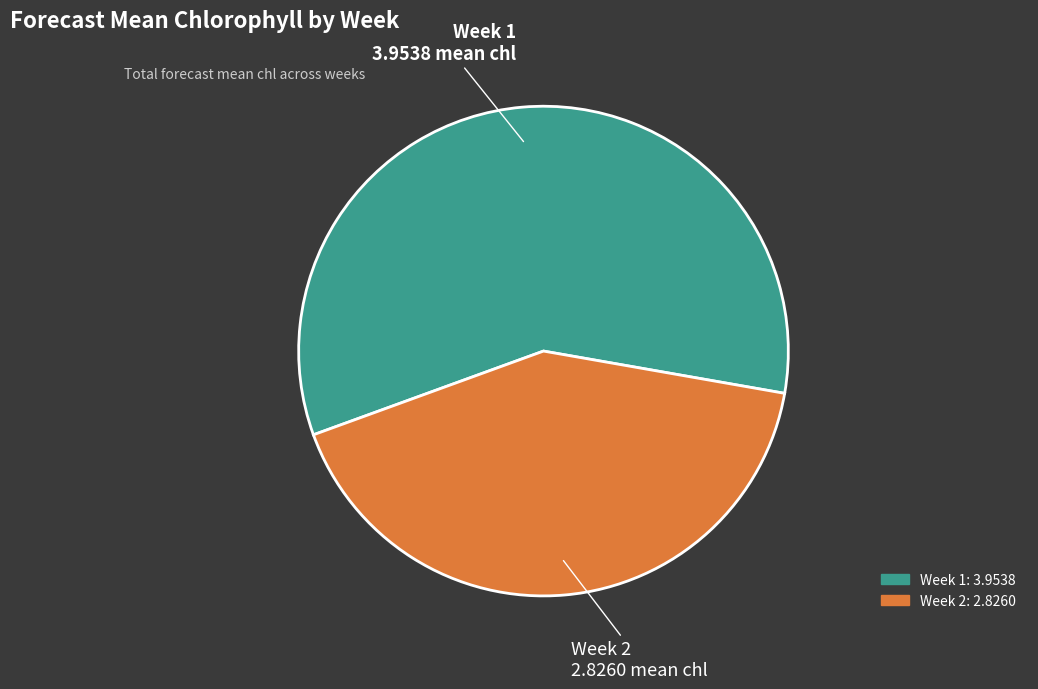

What is the ratio of the value at Week 1 to the value at Week 2?

1.4